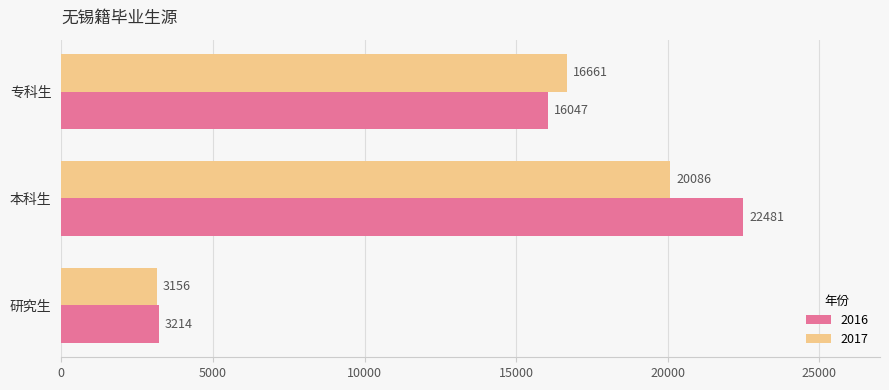

What is the average value of the 2017 series?

13301